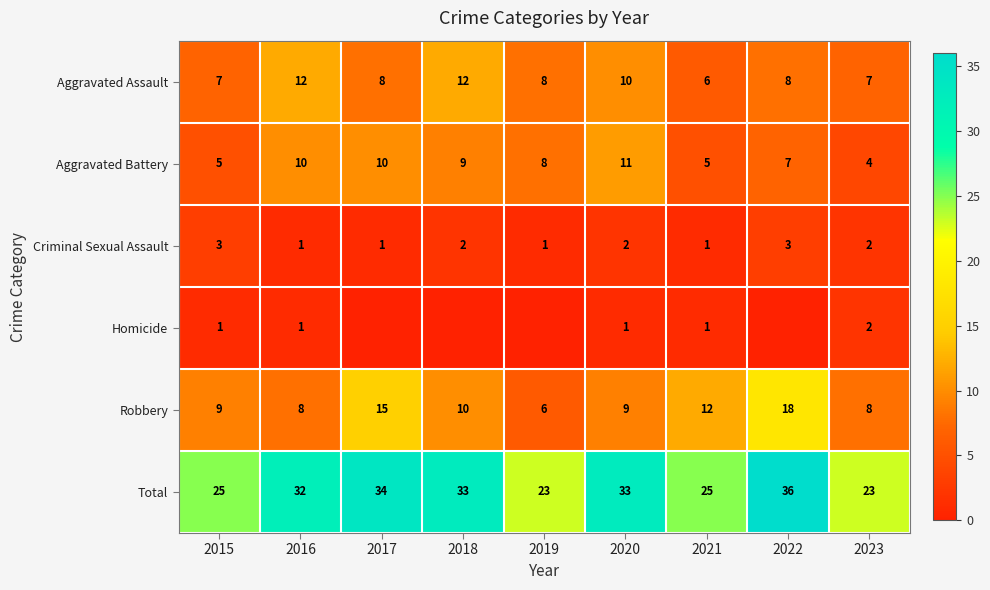

Rank the series at 2020 from highest to lowest value.

Total, Aggravated Battery, Aggravated Assault, Robbery, Criminal Sexual Assault, Homicide